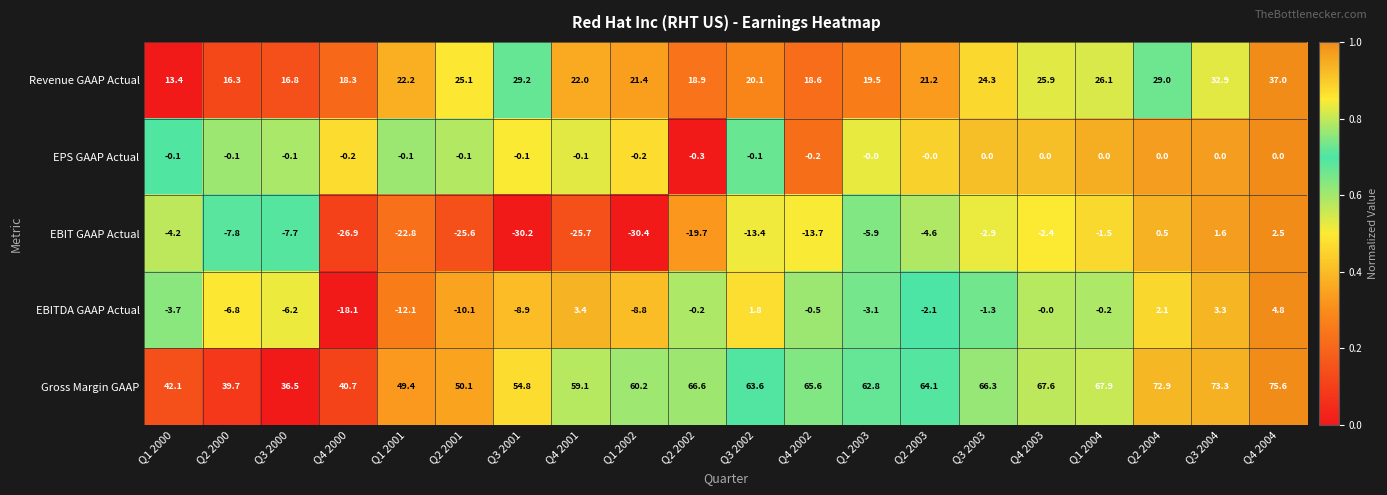

What is the sum of all EBIT GAAP Actual values?

-240.8